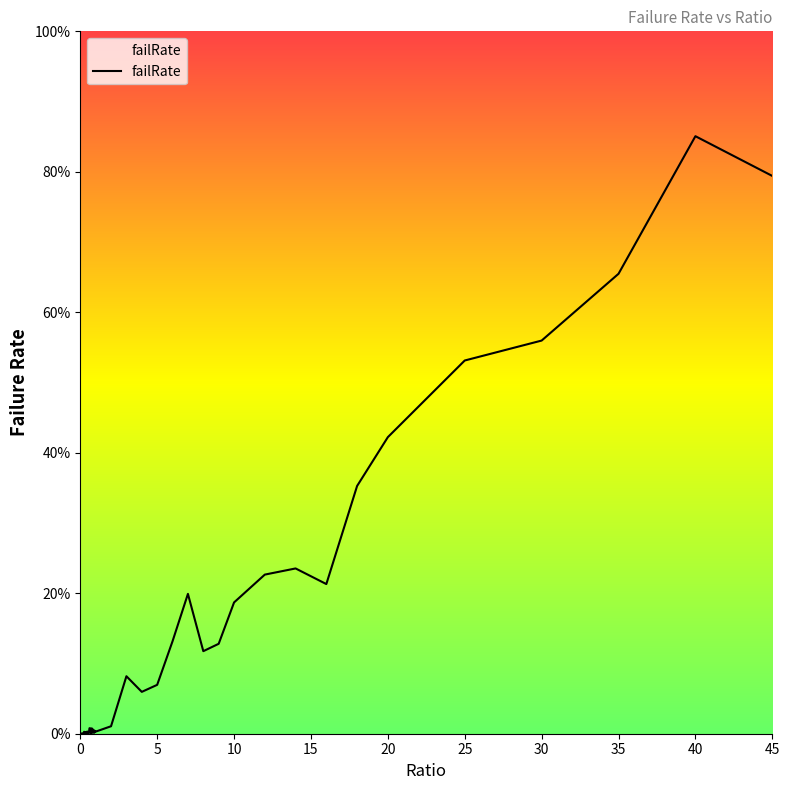

What is the difference between the maximum and second lowest values?

0.9